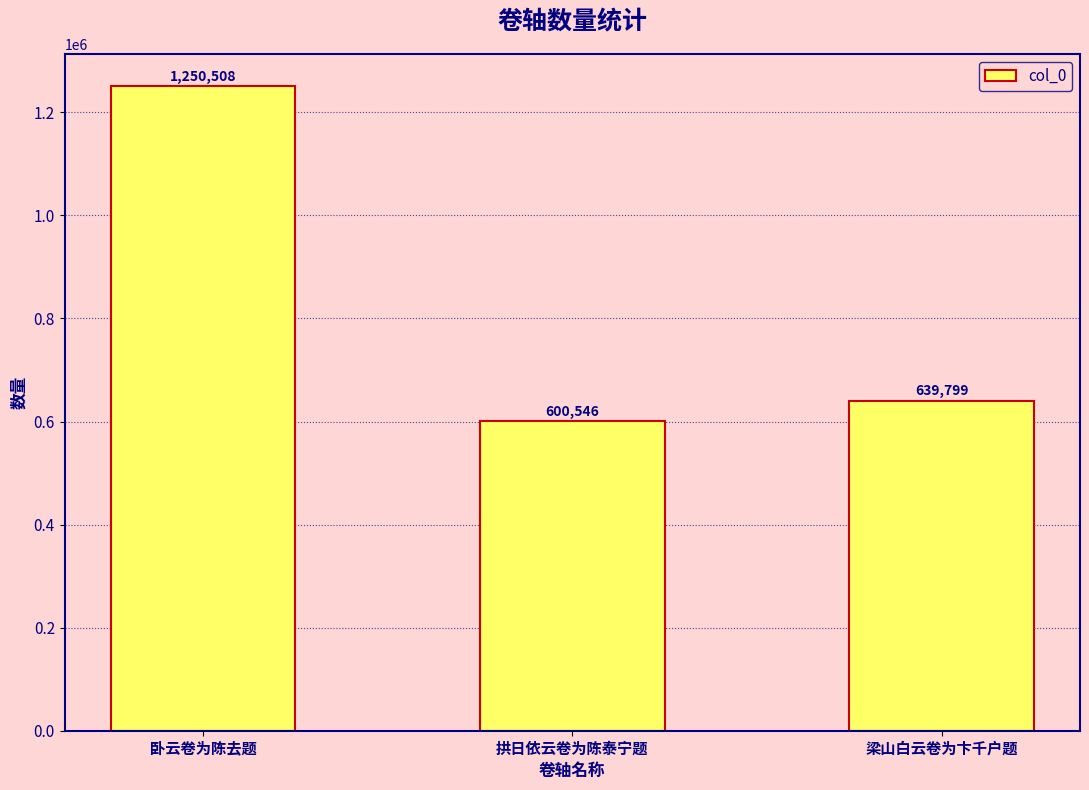

What is the ratio of the value at 卧云卷为陈去题 to the value at 梁山白云卷为卞千户题?

2.0